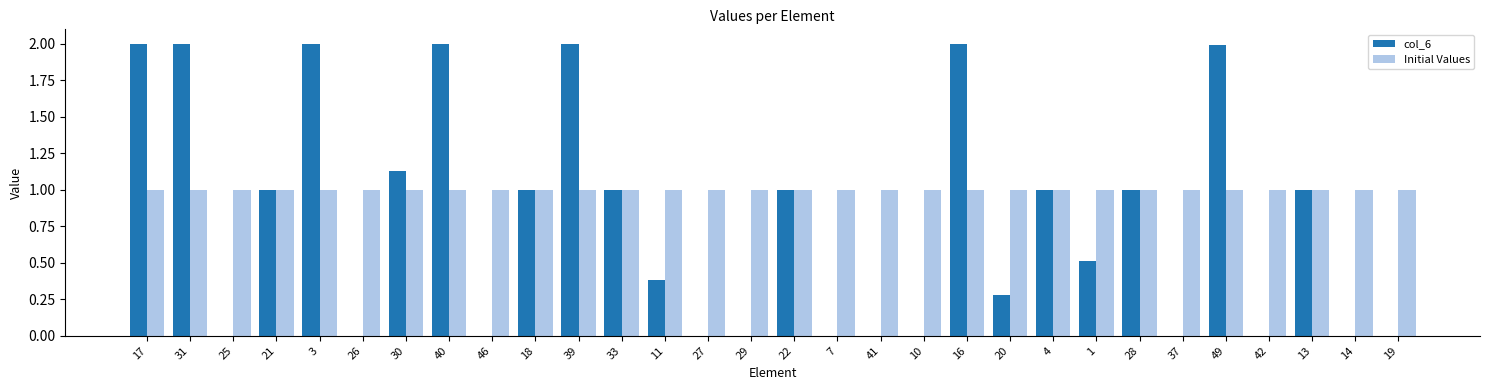

Does the chart contain stacked bars?

No